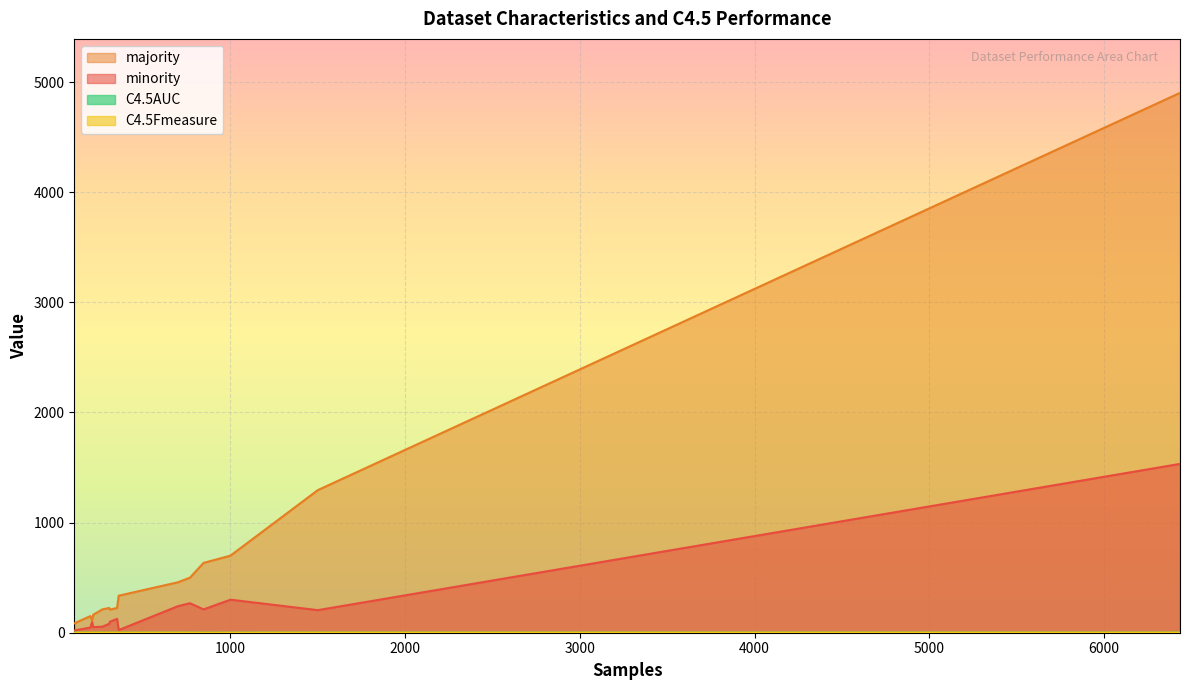

What is the sum of all minority values?

3361.0